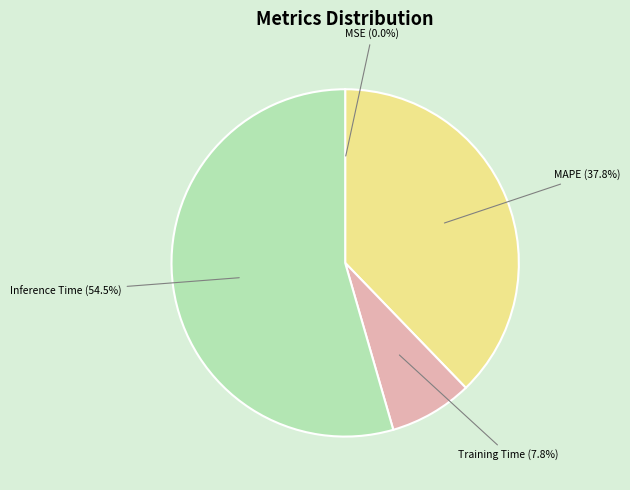

Does any single category account for the majority?

Yes